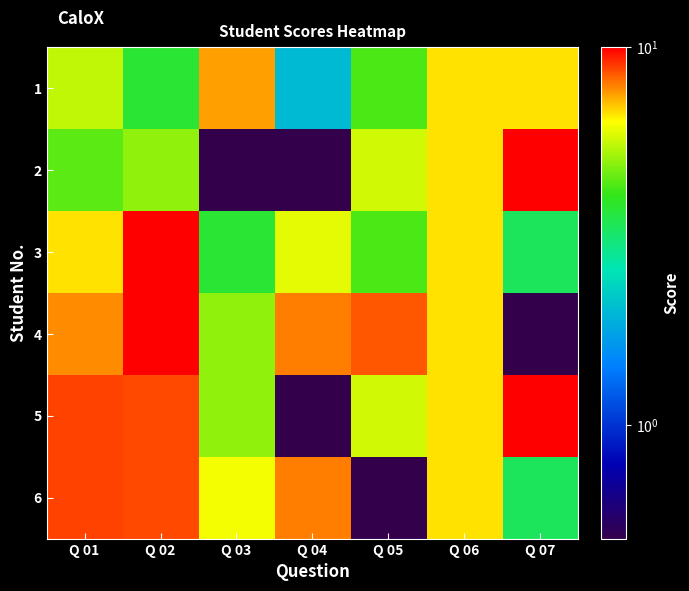

What is the total value across all series at Q 07?

33.8